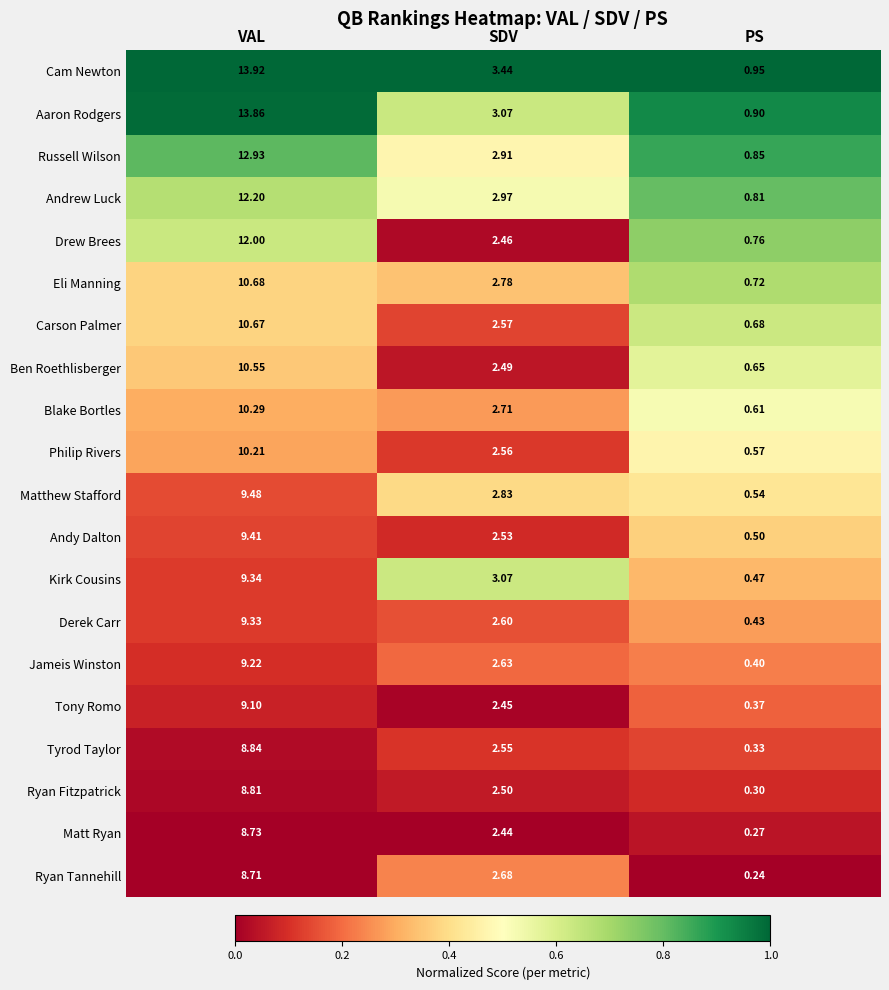

Which series has the widest spread of values?

Cam Newton